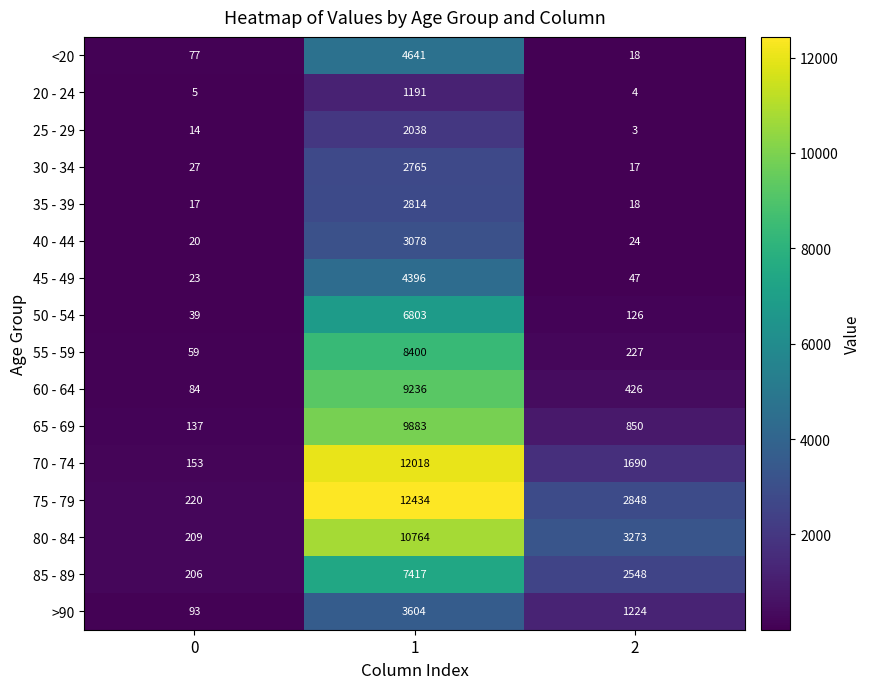

Which series has the largest range (max minus min)?

75 - 79